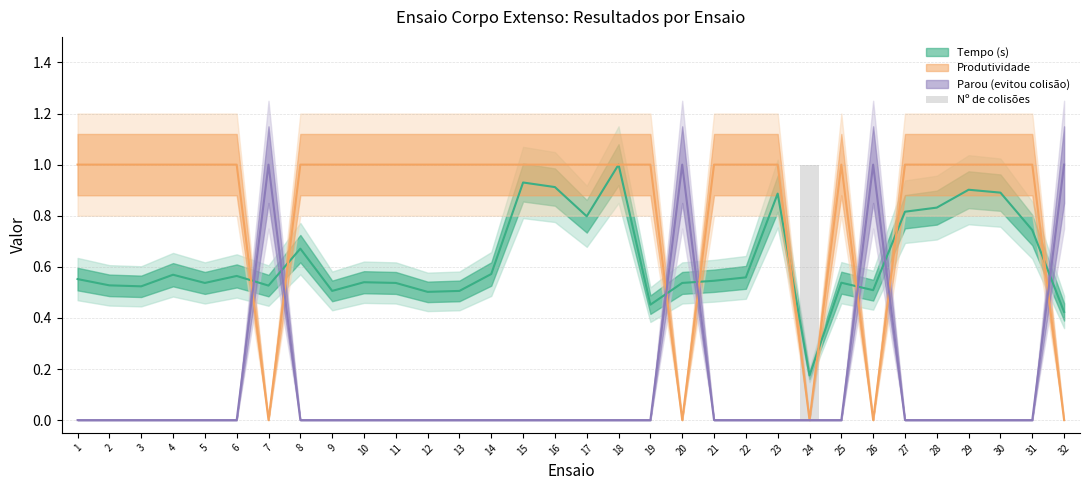

Is it true that the value at 13 is 1?

False